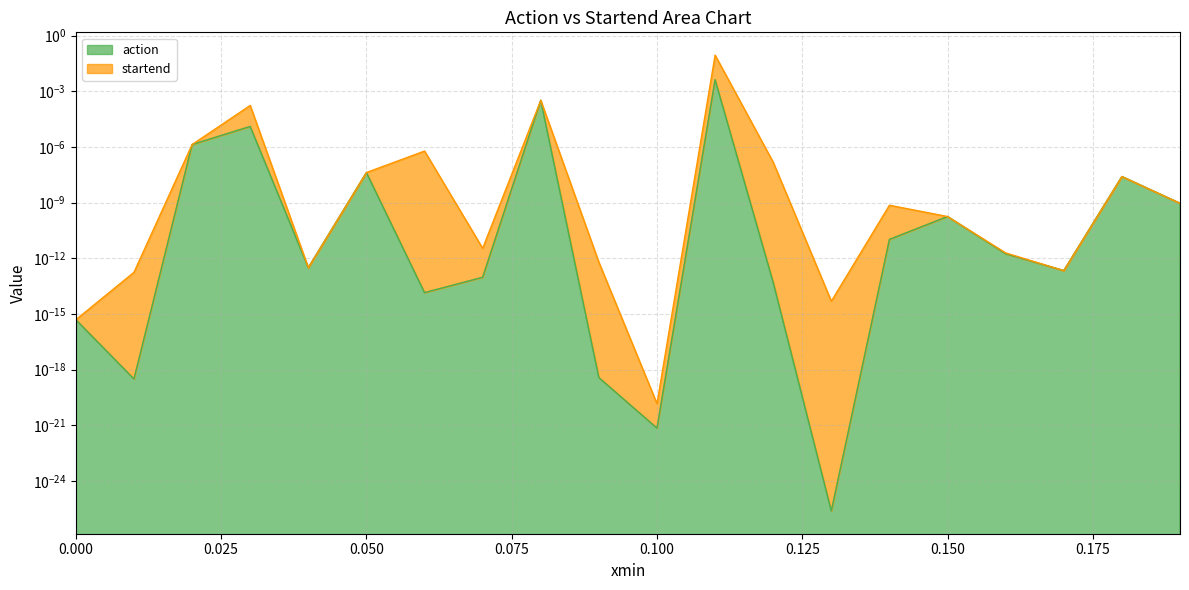

List the series in order of their peak value, highest first.

startend, action